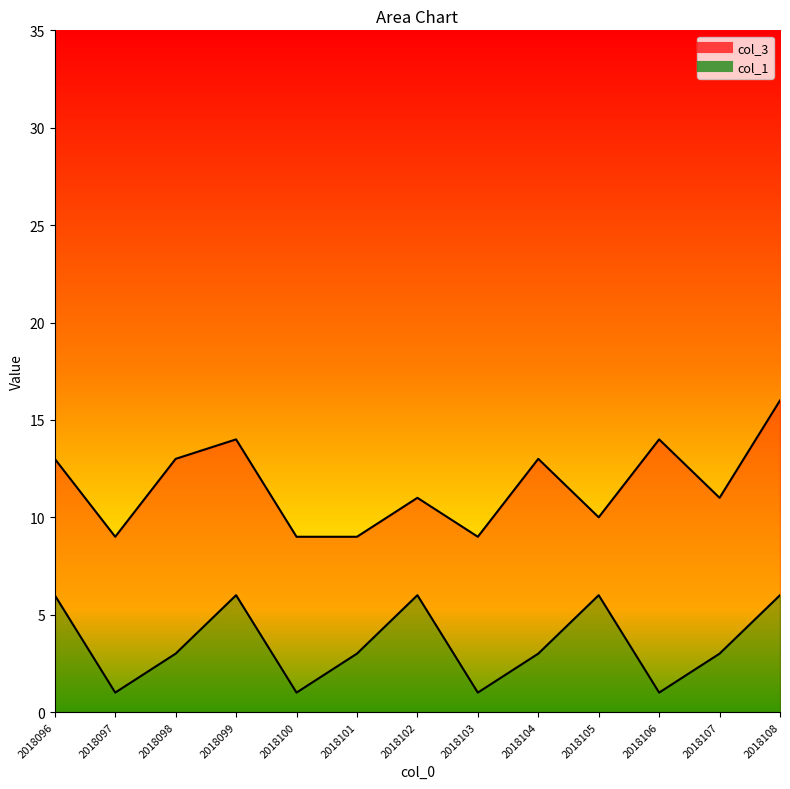

What is the approximate value of col_3 at 2018103?

9